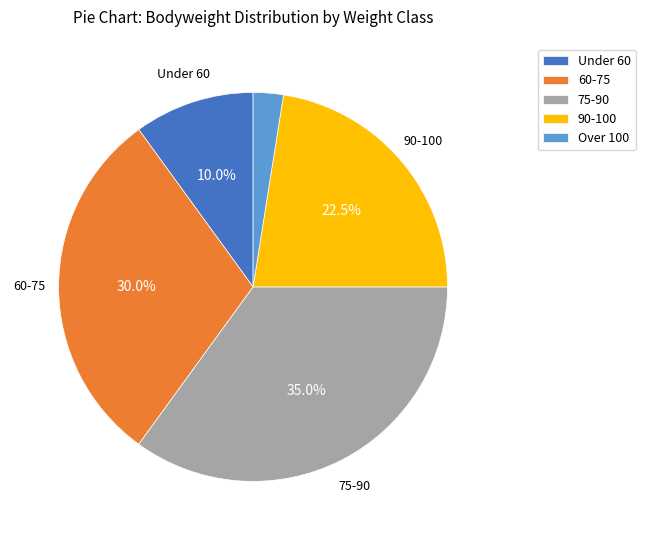

What percentage do 75-90 and Under 60 together represent?

45.0%